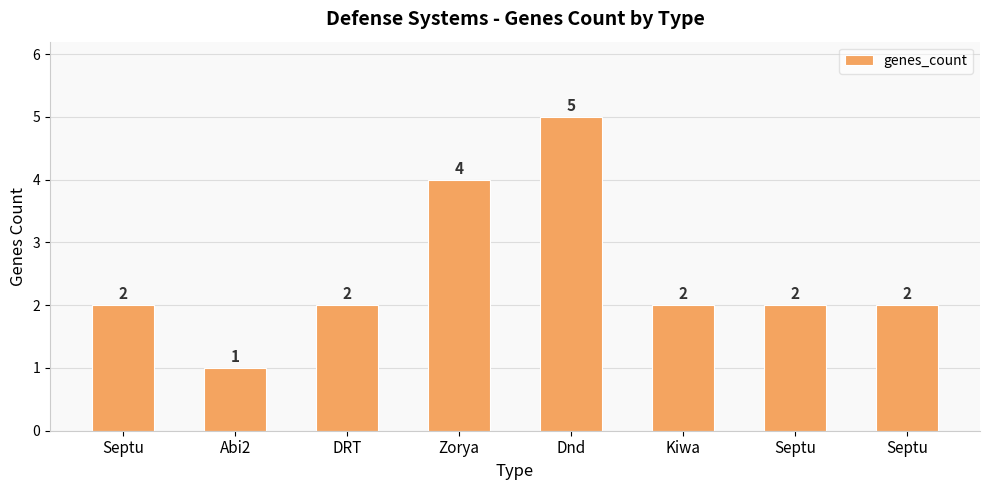

Count the number of data series in this chart.

1